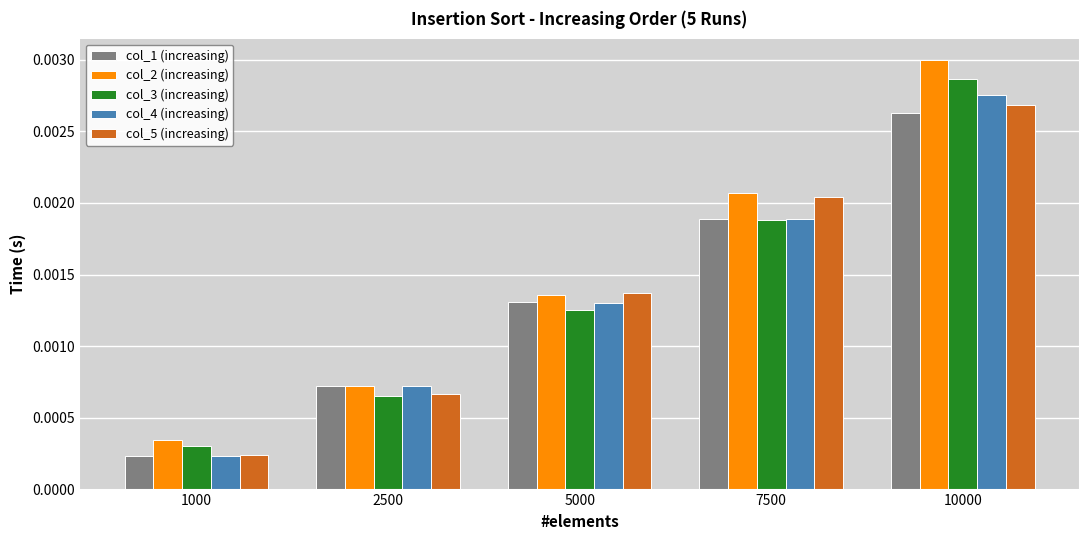

Between 2500 and 10000, which series saw the biggest shift?

col_2 (increasing)